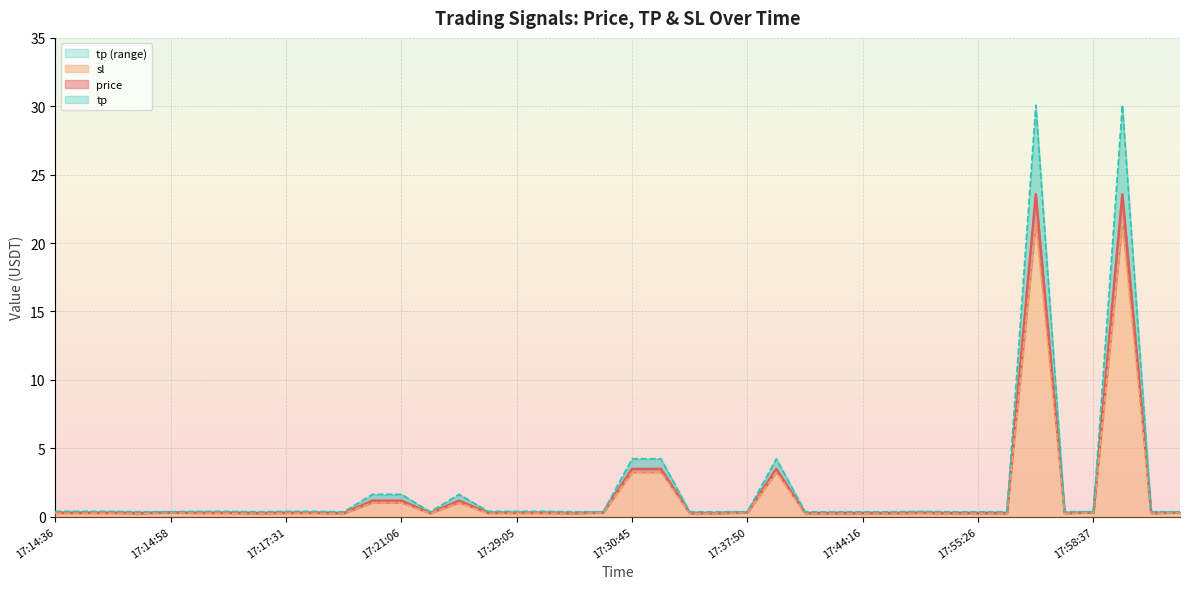

Which series has the largest total across all categories?

tp